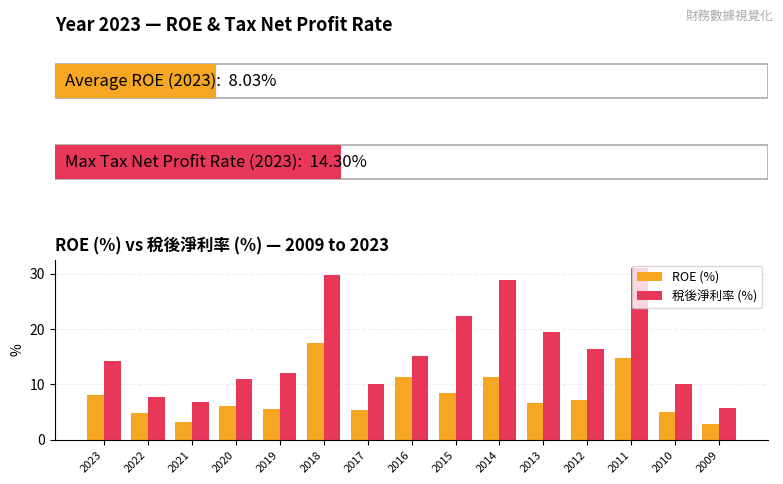

How many data points does each series have?

15